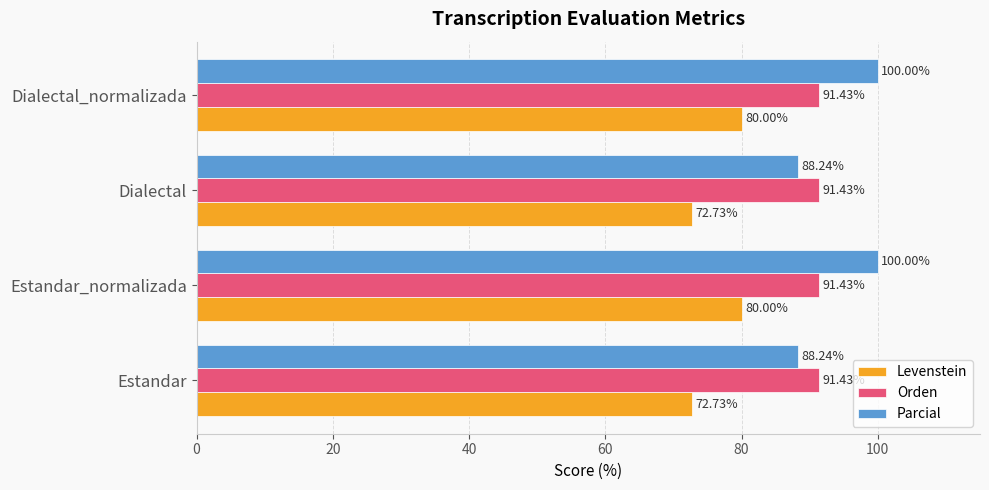

Rank the series at Dialectal from lowest to highest value.

Levenstein, Parcial, Orden